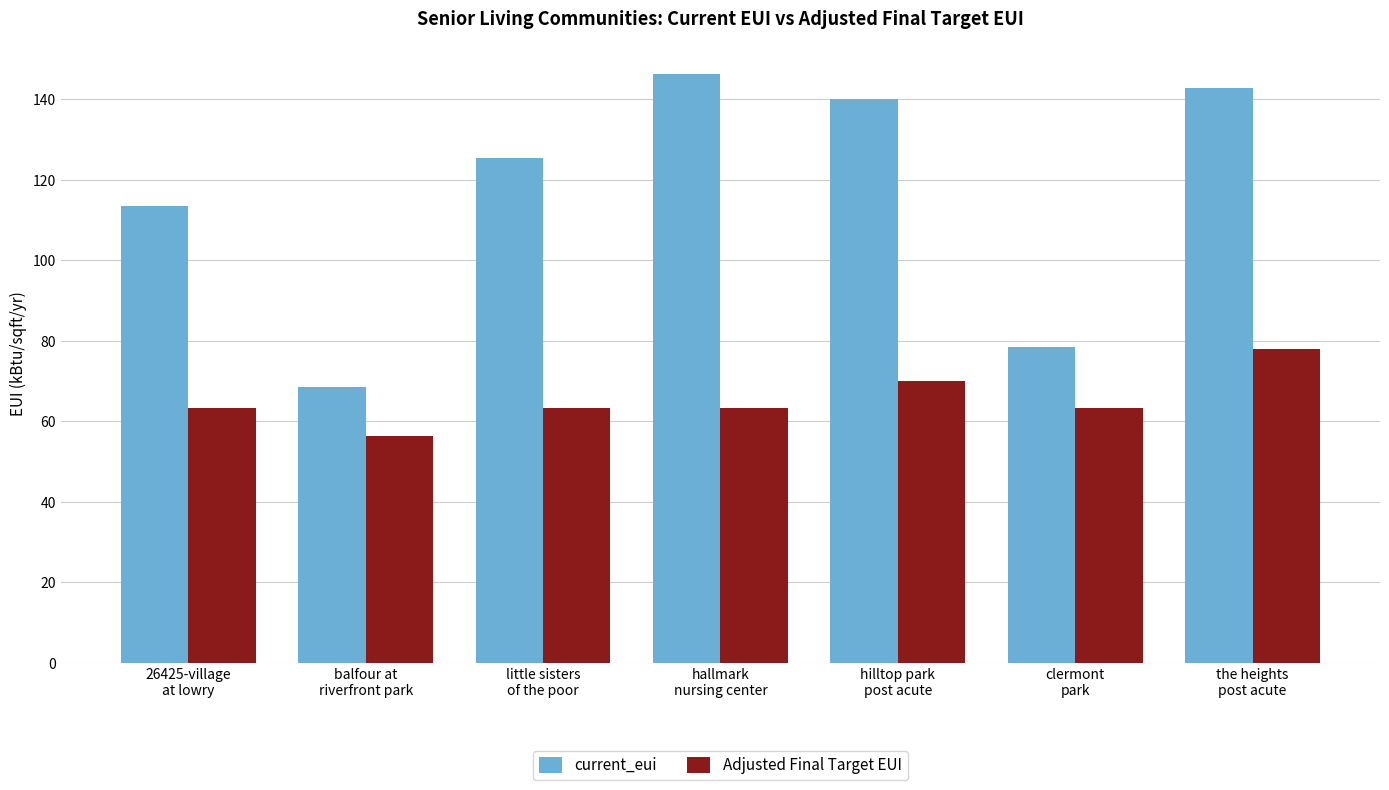

What is the value of the current_eui bar at the 1st from the left?

113.6